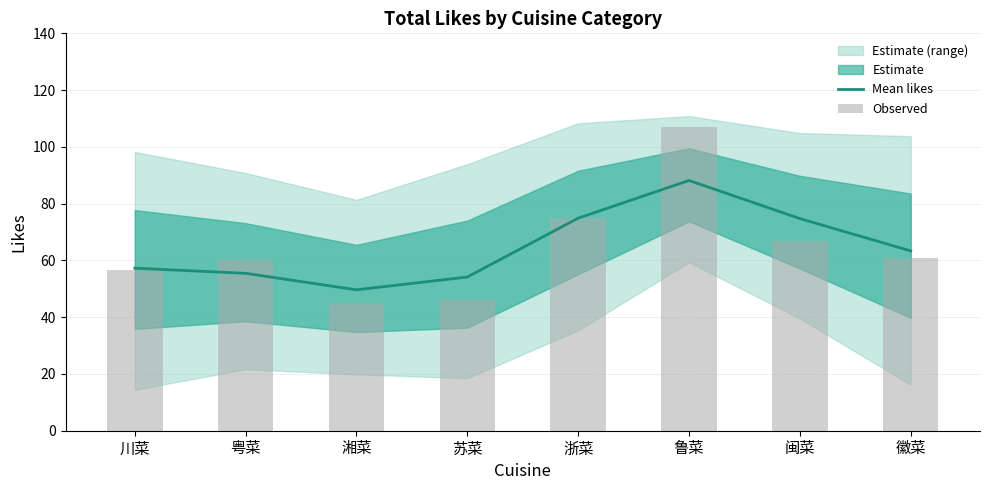

How many data points in Observed are less than 60?

3